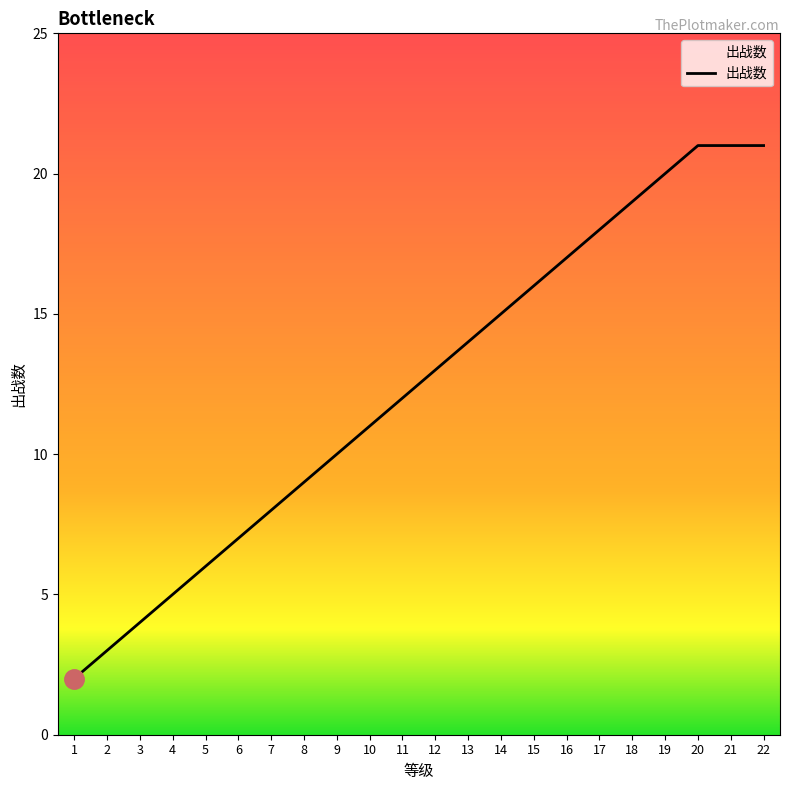

How many lines are shown in the chart?

1